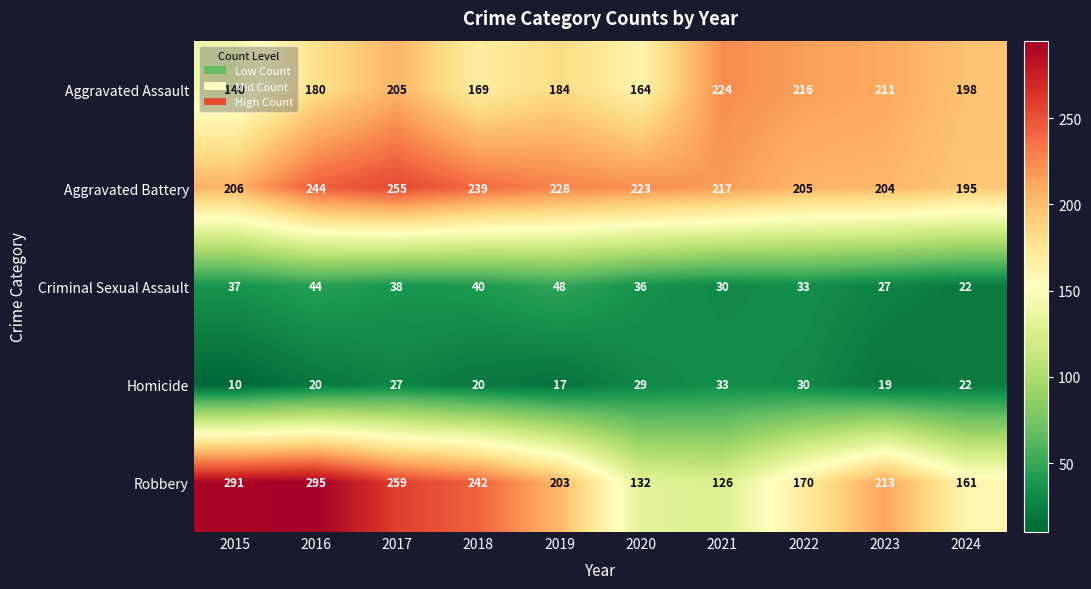

Is it true that Aggravated Battery equals 70 at 2016?

False